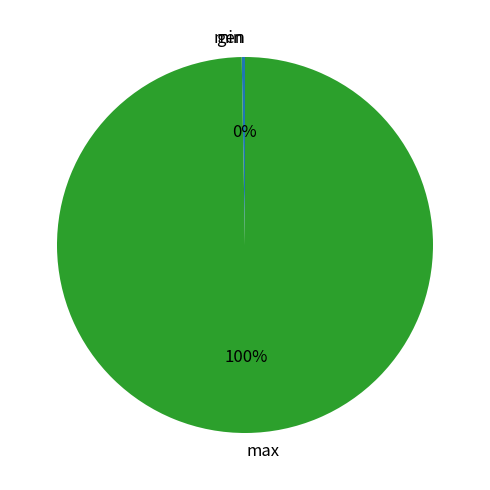

What percentage is the max slice, to the nearest percent?

100%